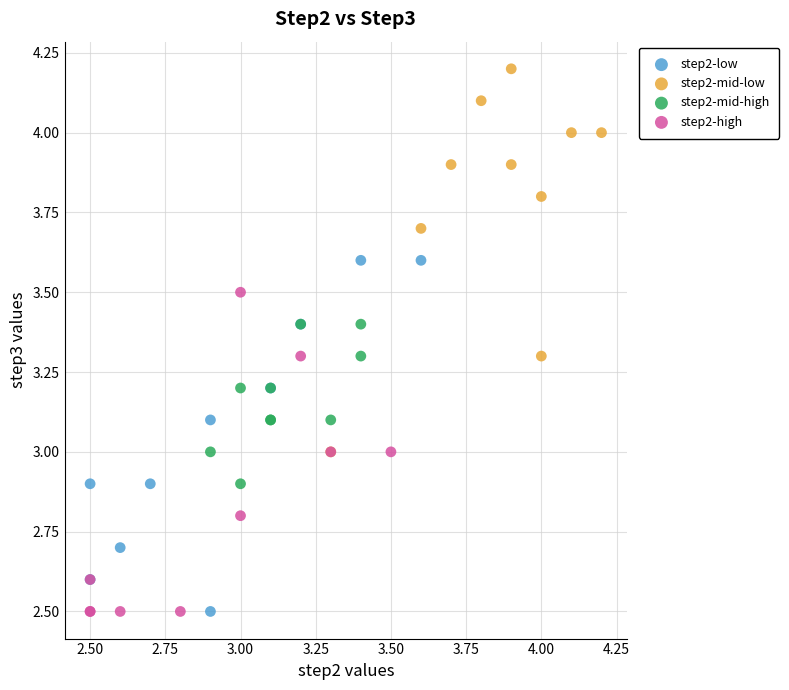

Which series contains the highest Y value?

step2-mid-low